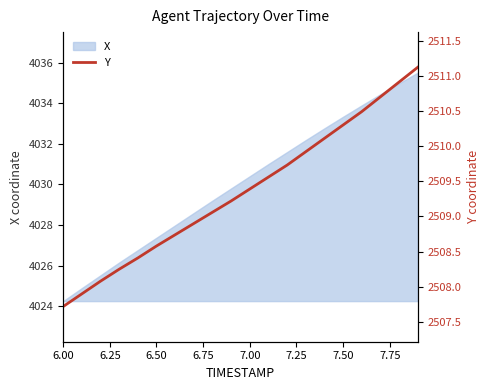

The X series shows 7121.6 at 6.50. True or false?

False